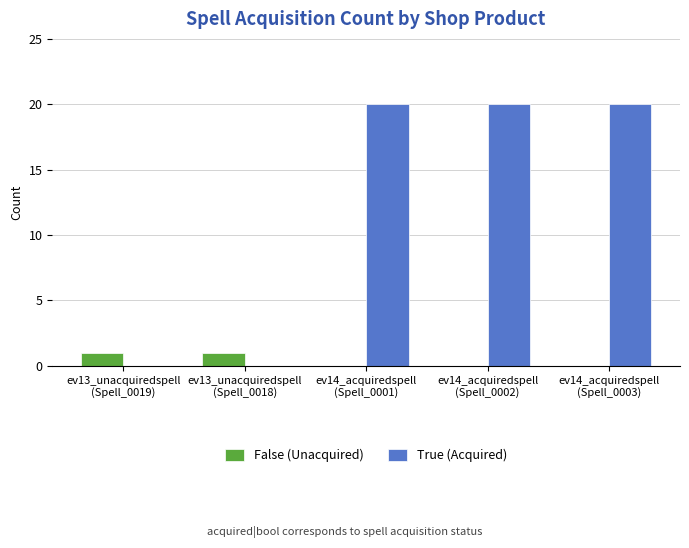

What is the maximum value shown in the chart?

20